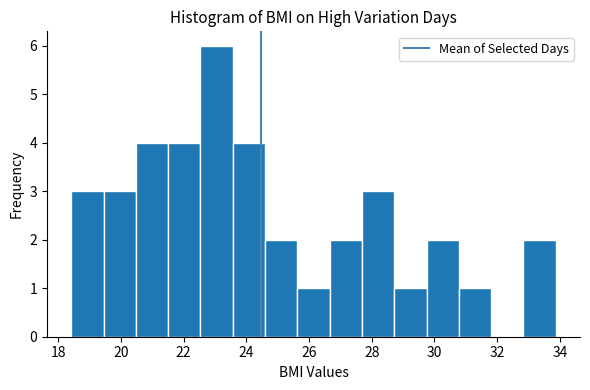

Which range on the x-axis has the tallest bar?

22.6 to 23.6